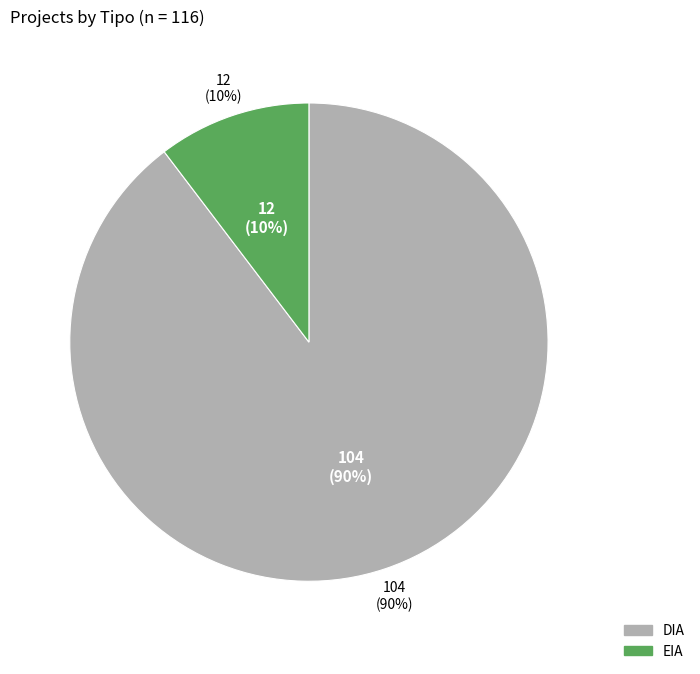

Which slice is the largest?

DIA